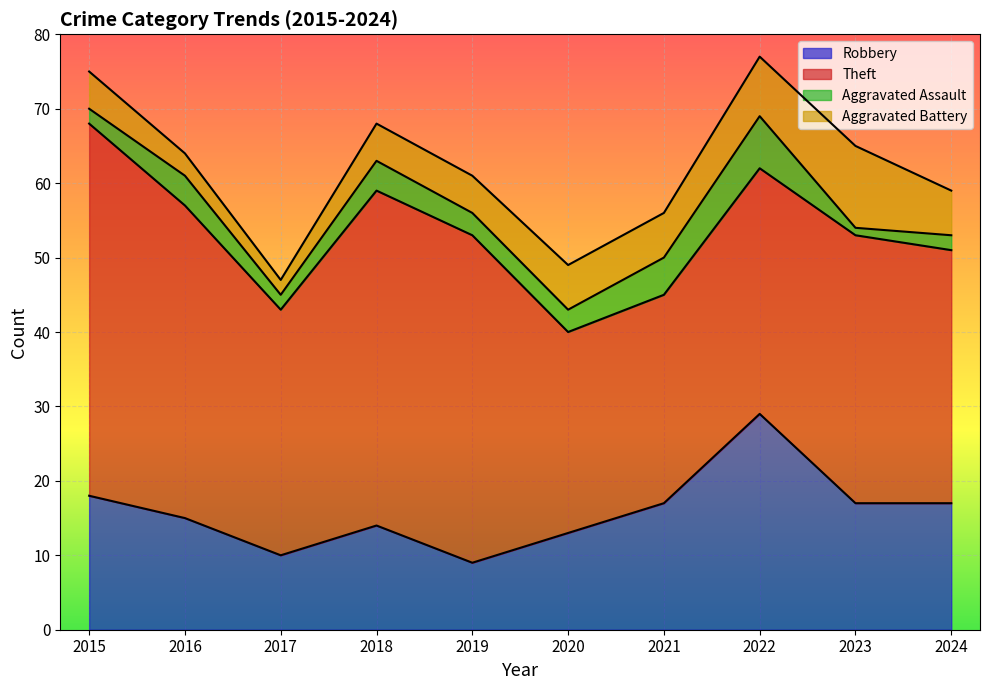

Which category has the lowest value in the Robbery series?

2019